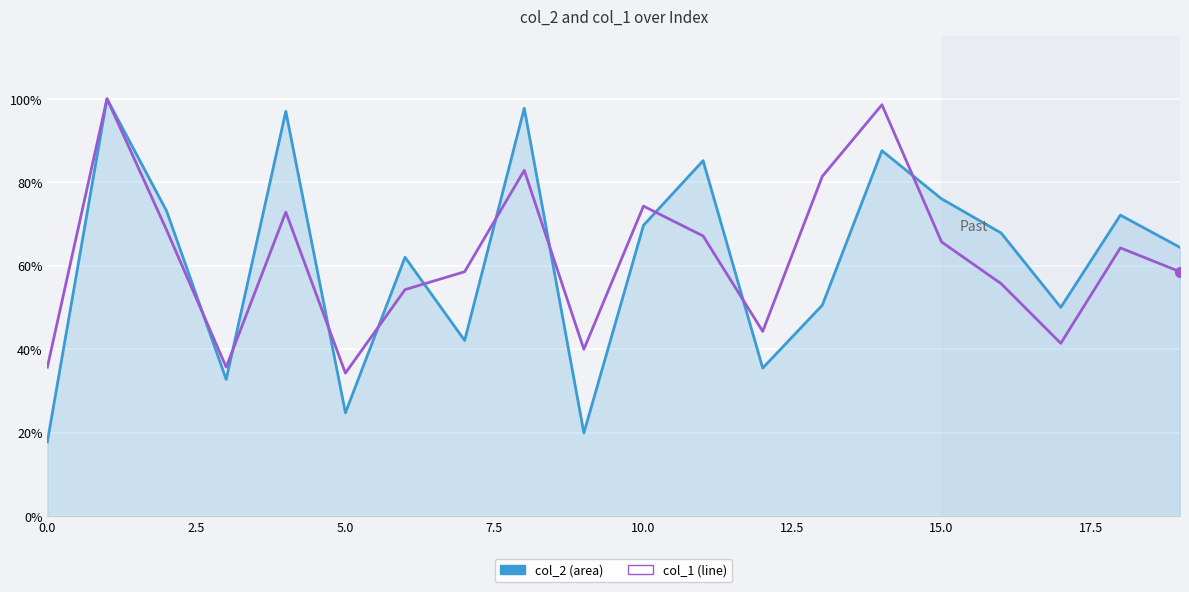

Is this an area chart (filled region under the line)?

Yes